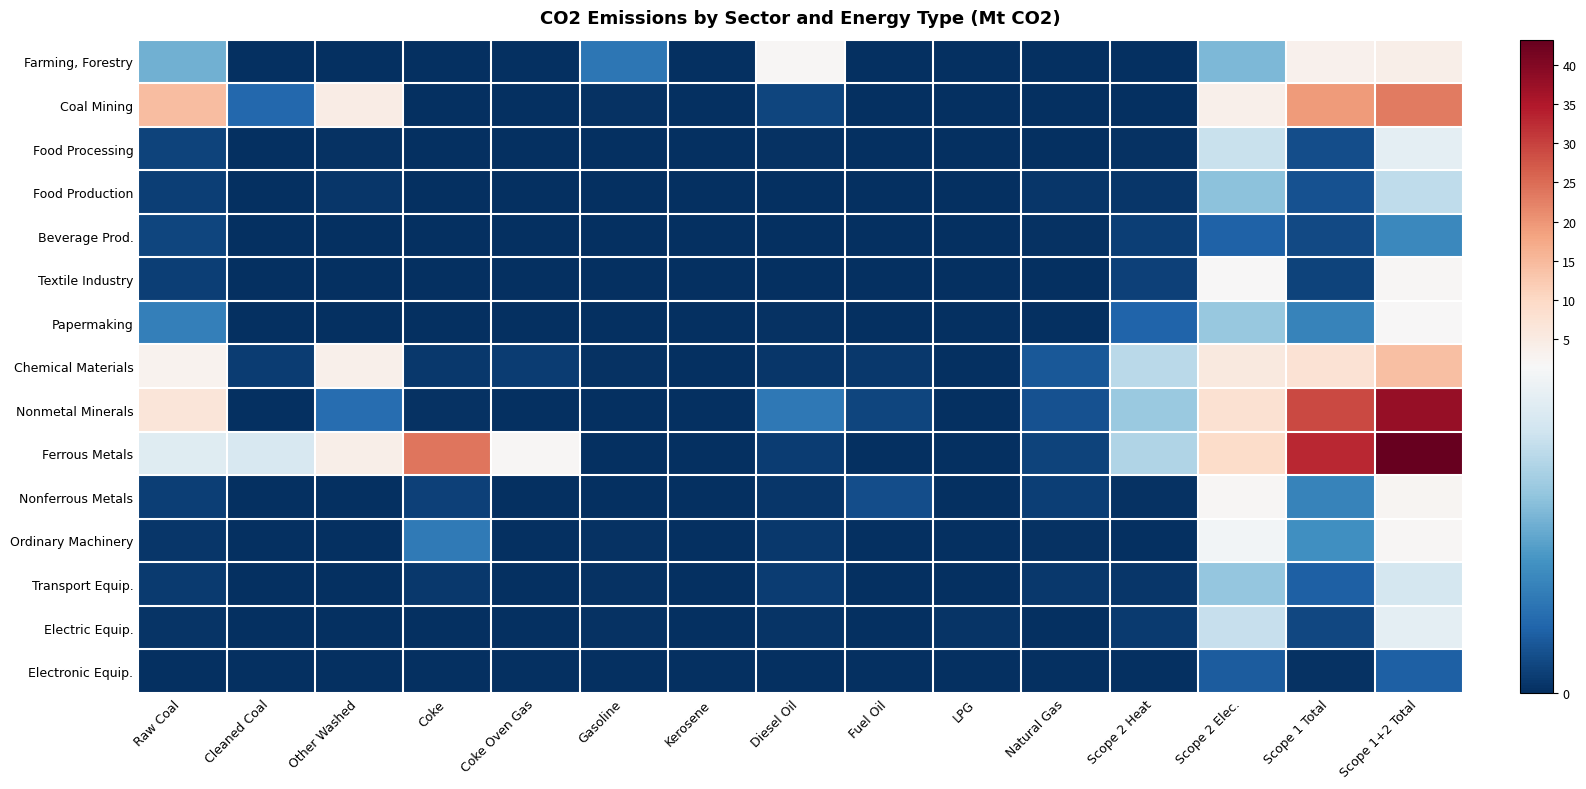

Between Scope 2 Elec. and Gasoline, which is larger?

Scope 2 Elec.